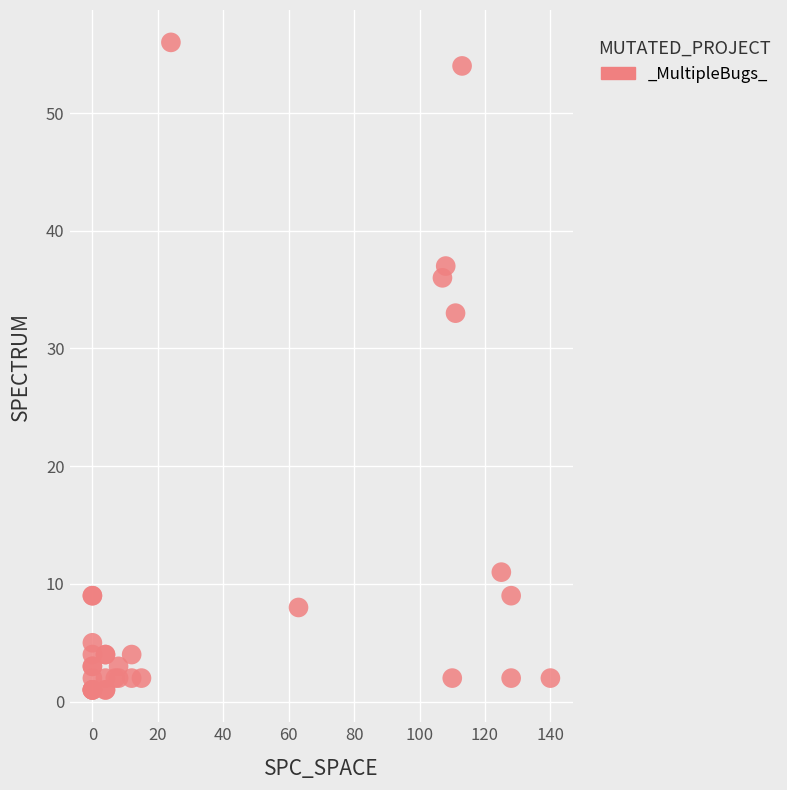

What Y value in the scatter plot is closest to 28?

33